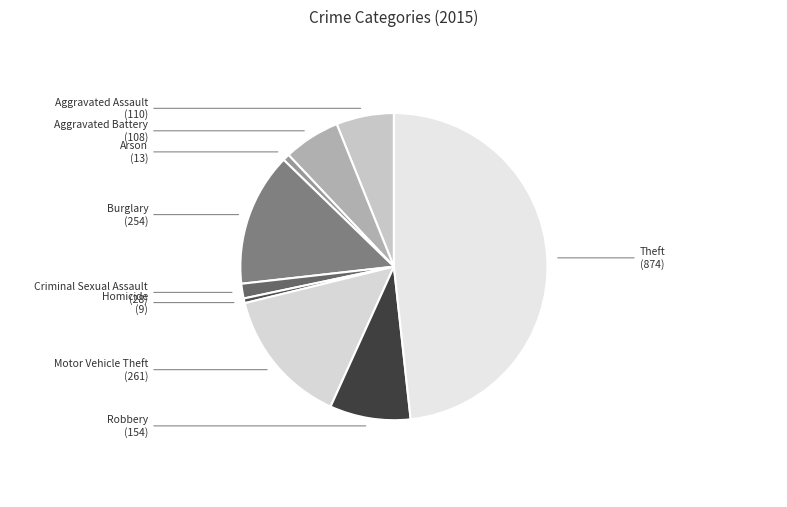

Which slice is the largest?

Theft